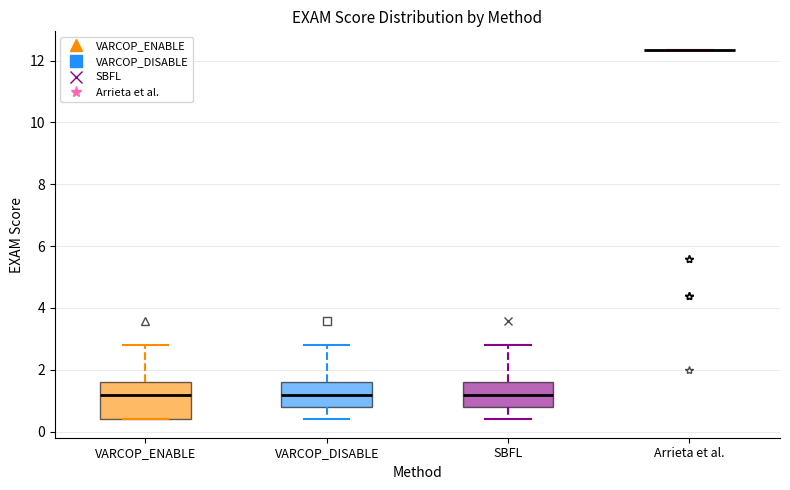

Comparing the boxes themselves (not the whiskers), which one is the tallest?

VARCOP_ENABLE